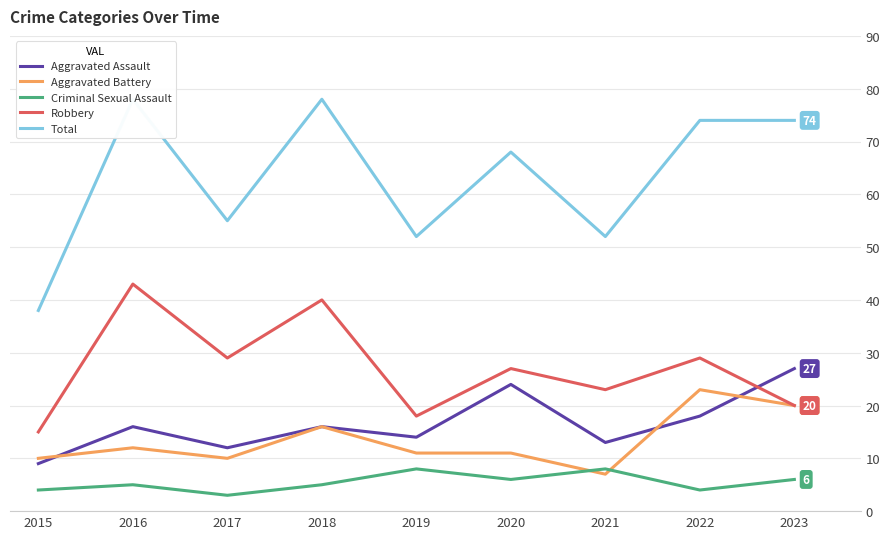

Between which two adjacent categories do Aggravated Battery and Criminal Sexual Assault first intersect?

2020 and 2021